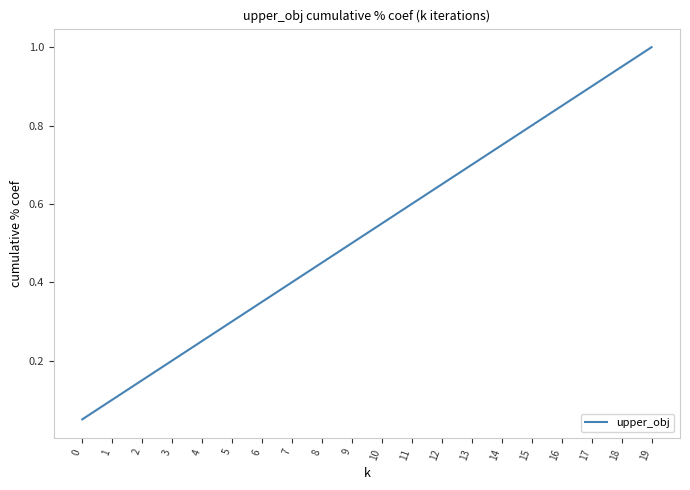

What is the change in value from 16 to 19?

+0.1